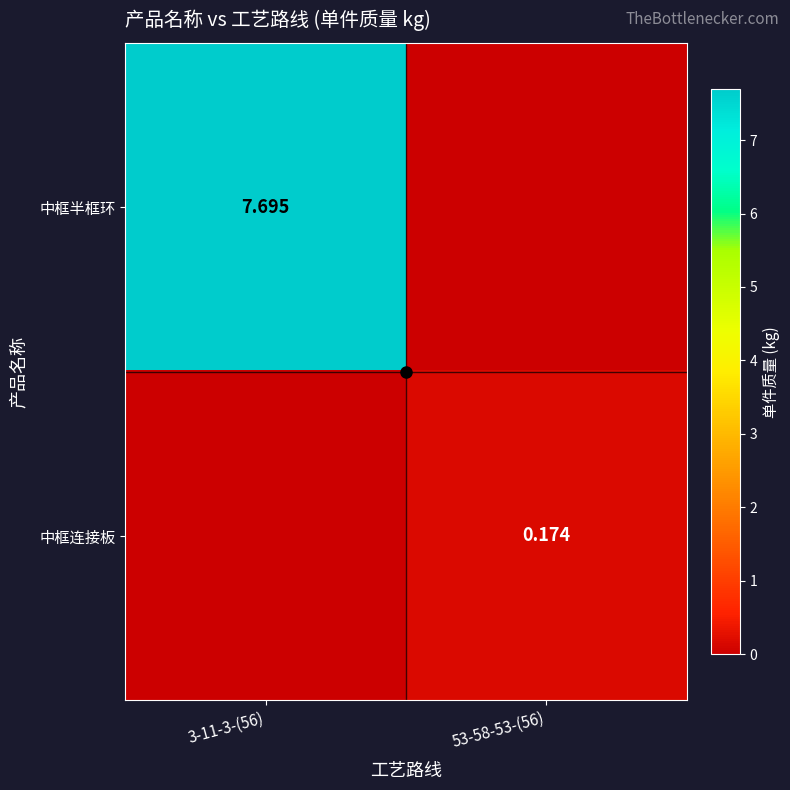

At how many categories does at least one series exceed 7?

1